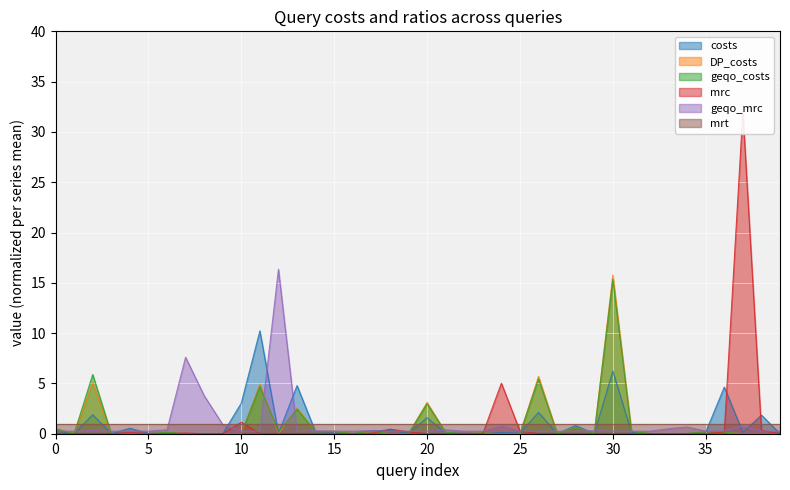

Which series has the largest total across all categories?

costs